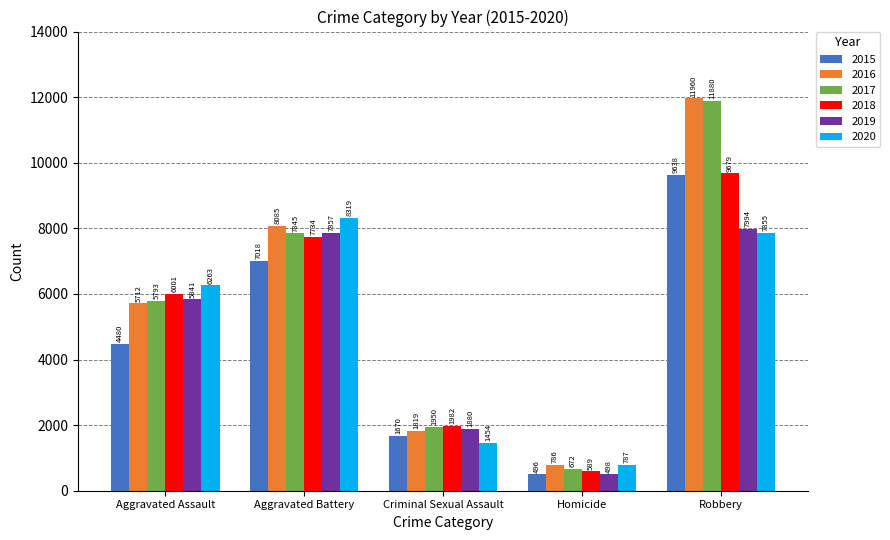

What is the label of the 4th bar from the left?

Homicide